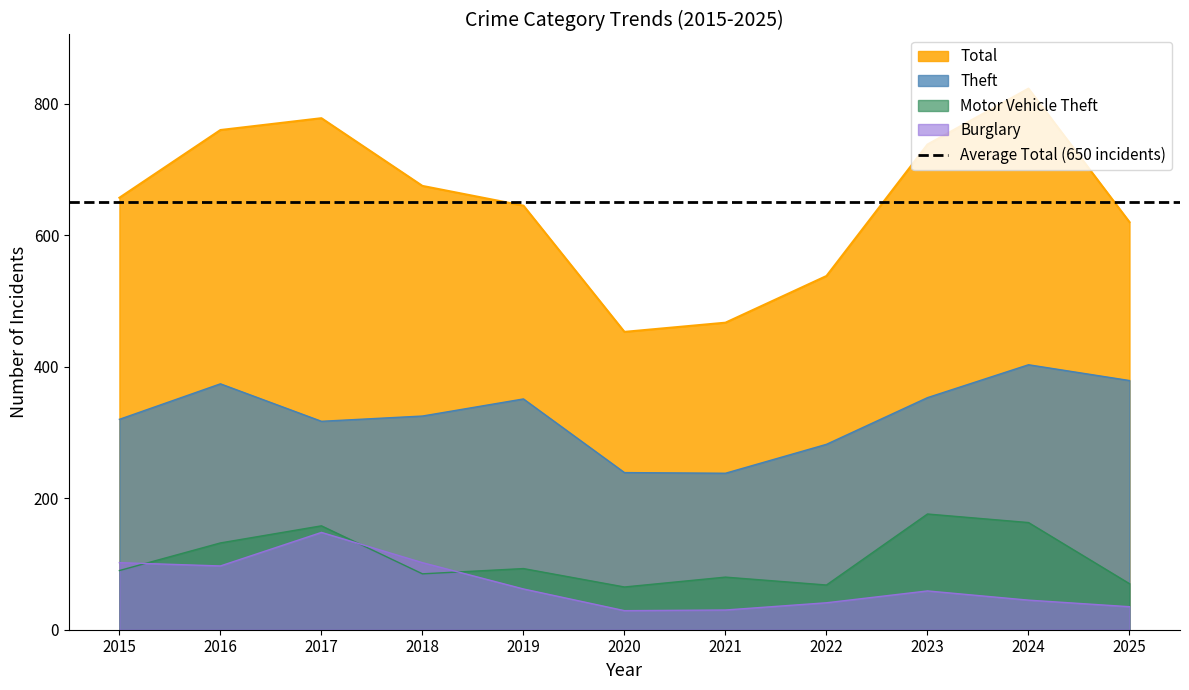

True or false: Theft has a value of 191 at 2022.

False